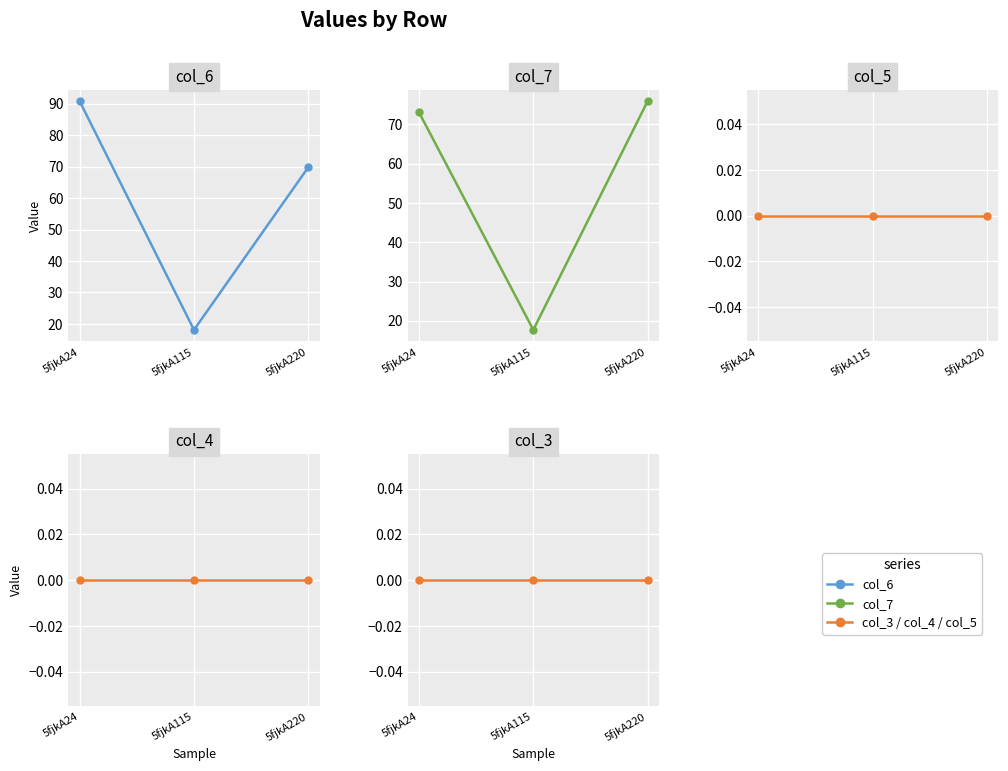

Which label corresponds to the largest value in the chart?

5fjkA24